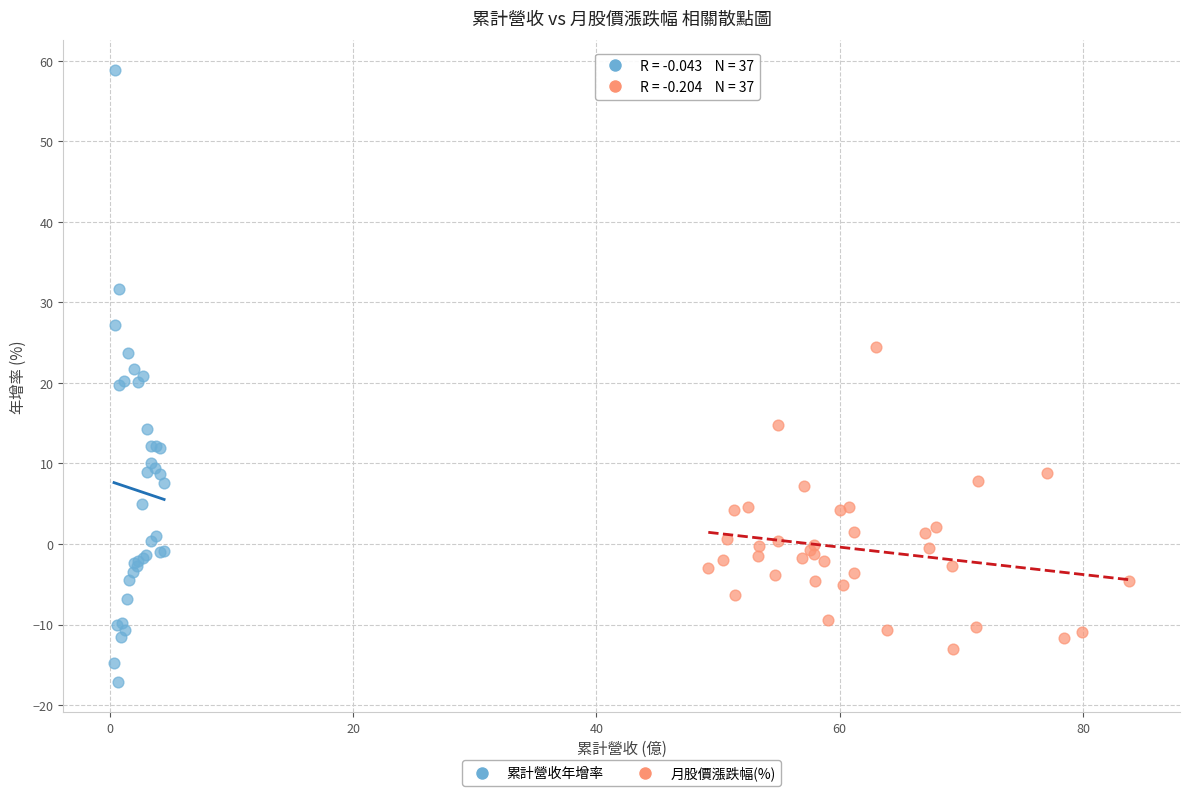

Which series reaches the minimum Y coordinate?

累計營收年增率